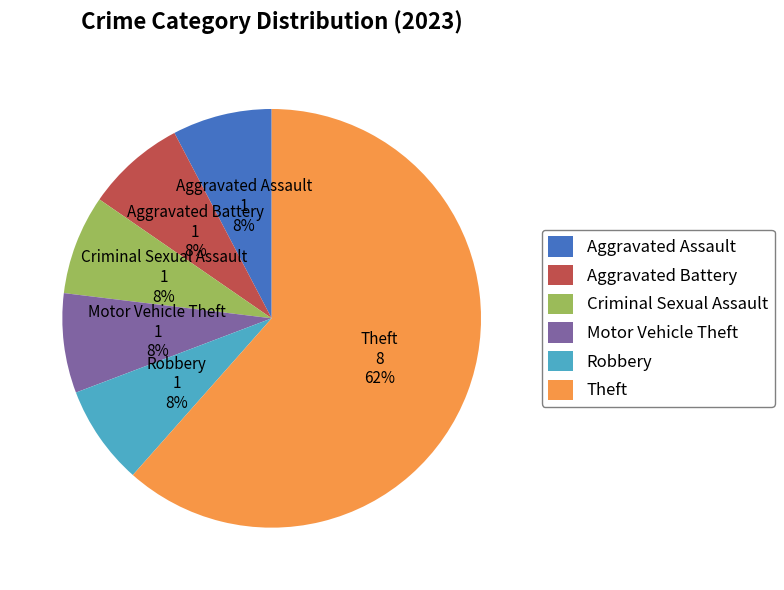

Do Theft and Aggravated Battery together represent more than half of the pie?

Yes